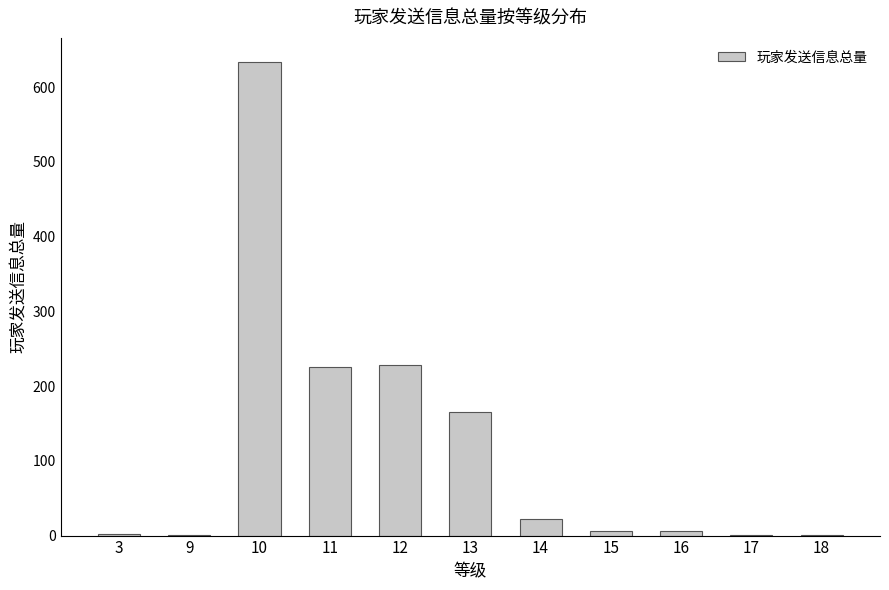

Count the number of categories in the chart.

11